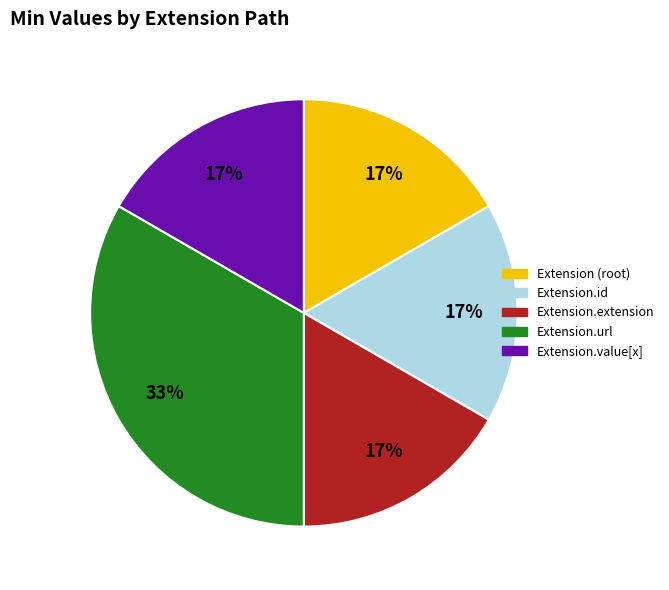

Is there any slice that represents more than half of the pie?

No